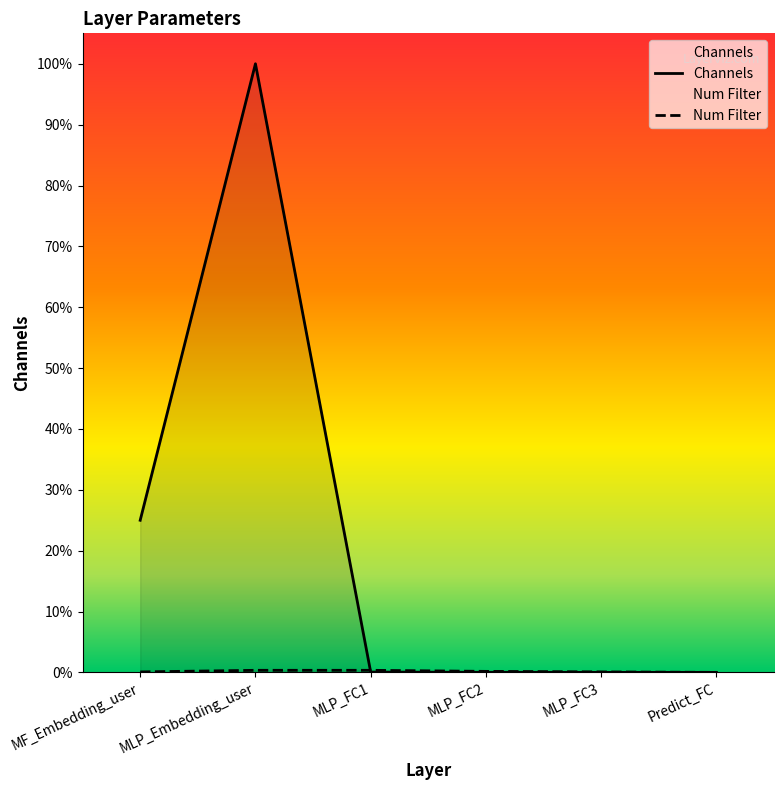

Does the chart display data point markers on the line(s)?

No